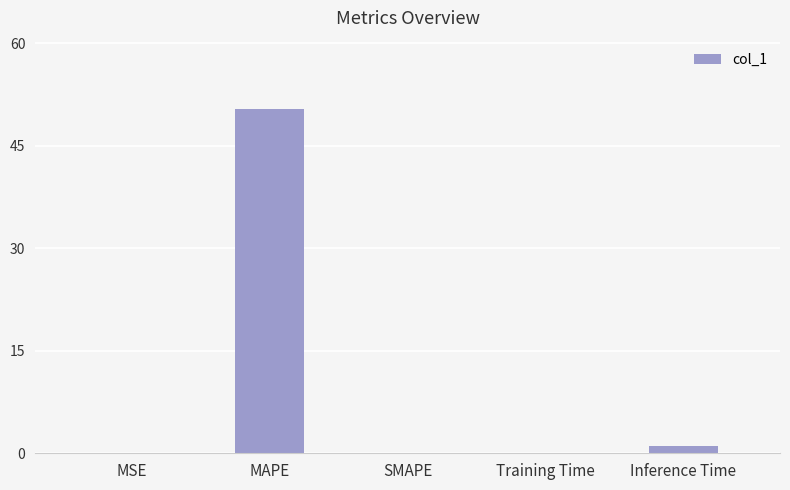

At which category does the chart reach its peak across all series?

MAPE